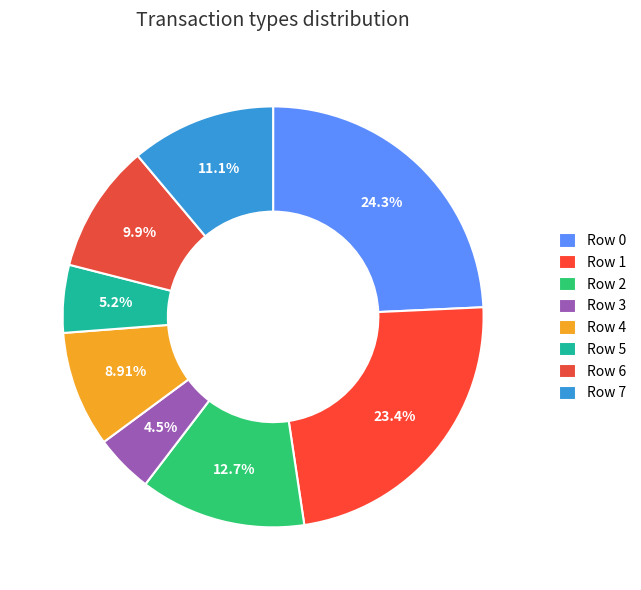

True or false: Row 2 accounts for 20% of the total.

False